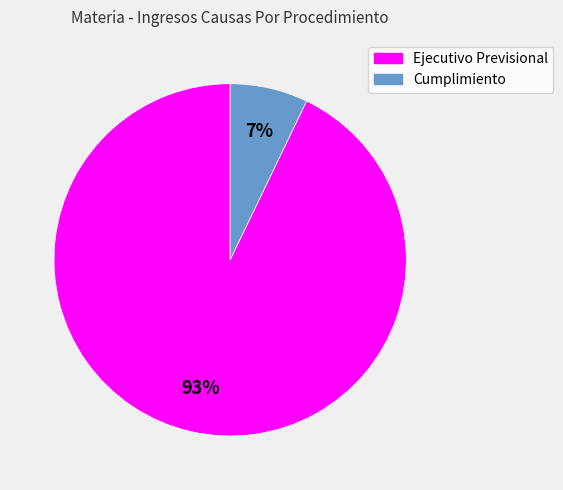

Is there any slice that represents more than half of the pie?

Yes